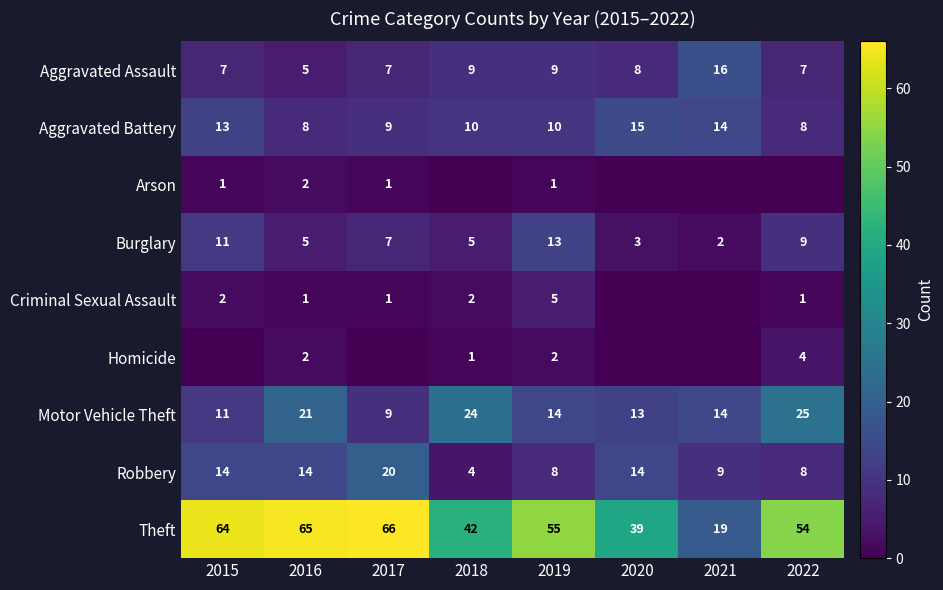

Is the value of Aggravated Battery at 2018 greater than the value of Robbery at 2018?

Yes